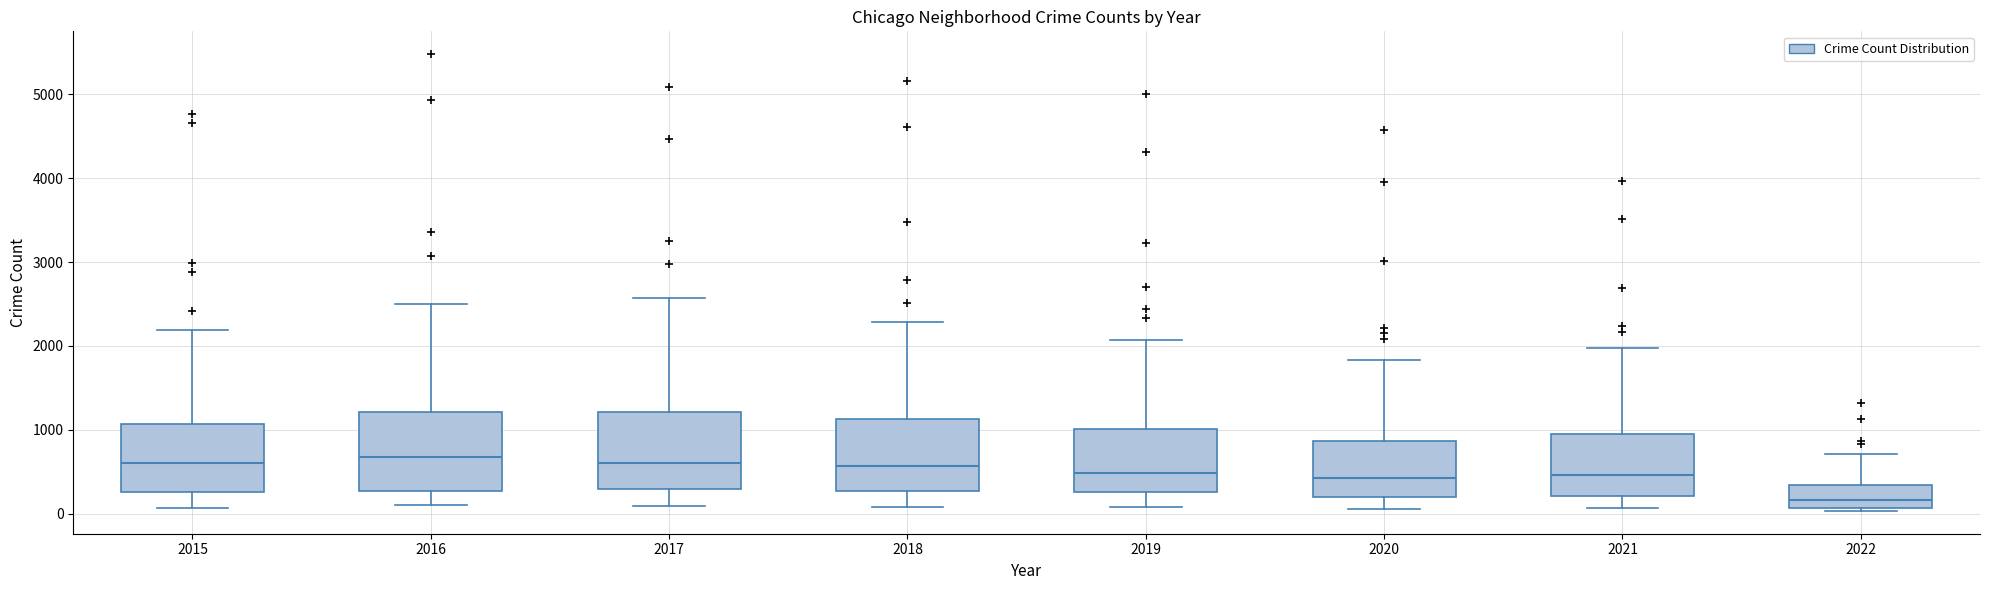

Which box's median line is the lowest?

2022